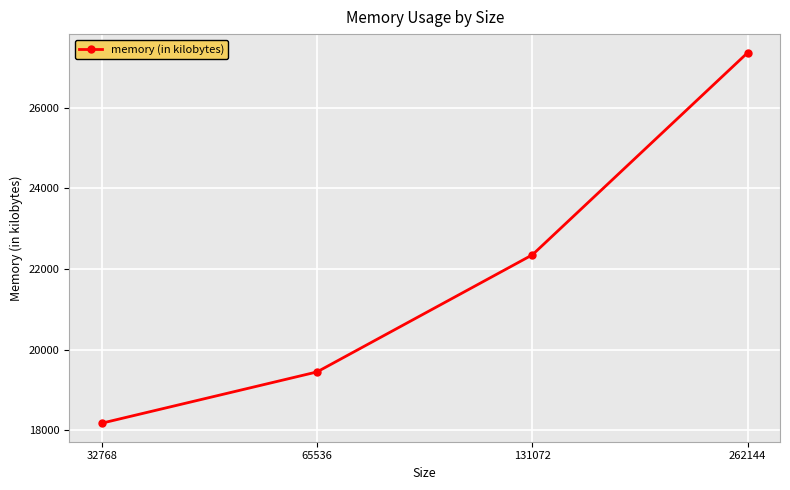

Reading left to right, transcribe all the data shown in this chart.

18176	19448	22352	27368